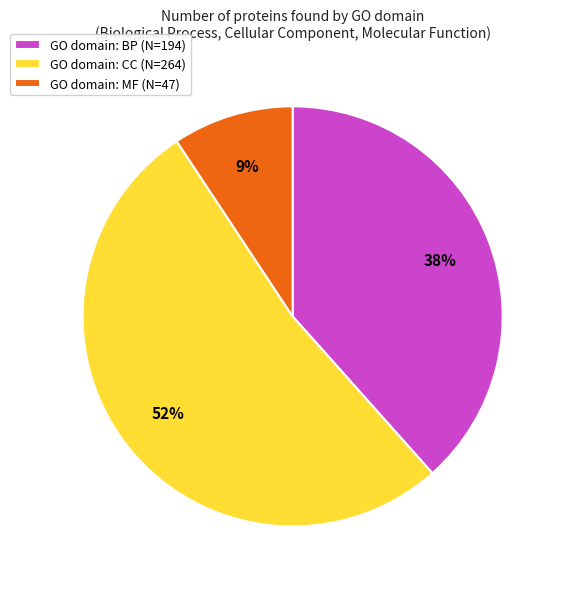

Is there any slice that represents more than half of the pie?

Yes